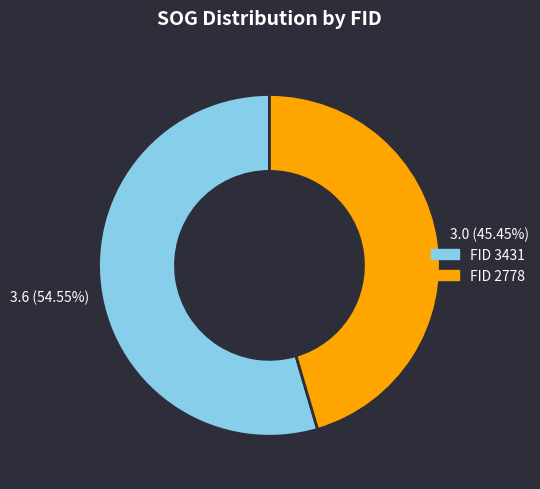

Is there a majority slice in this chart?

Yes